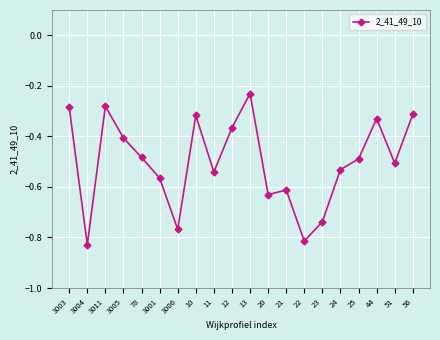

Count the number of categories in the chart.

20